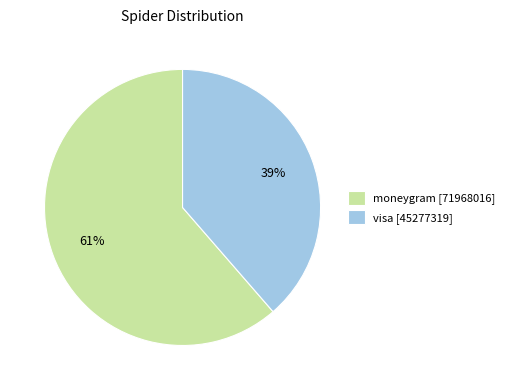

How many segments does this pie chart have?

2